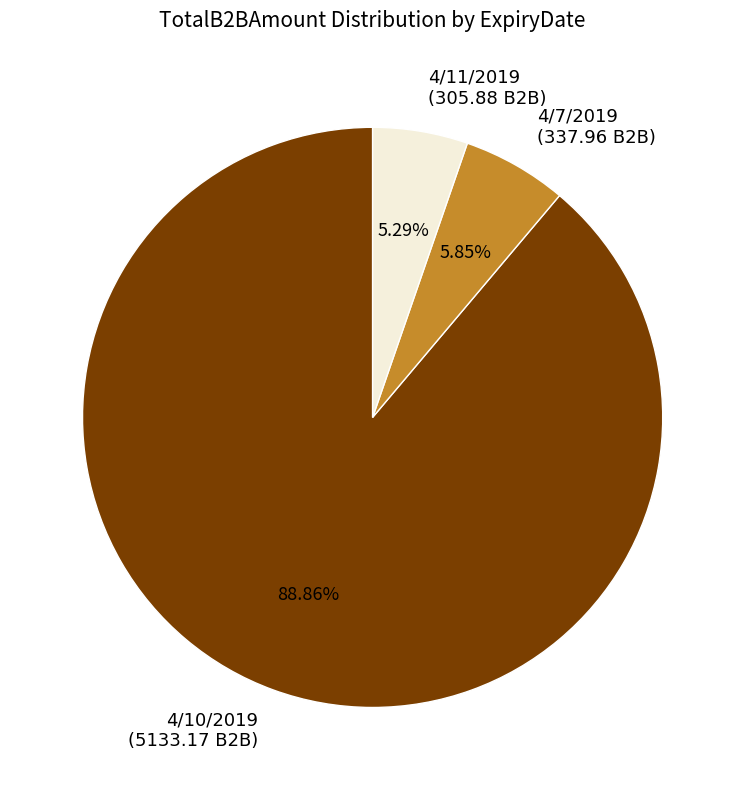

Do 4/7/2019 and 4/10/2019 together represent more than half of the pie?

Yes